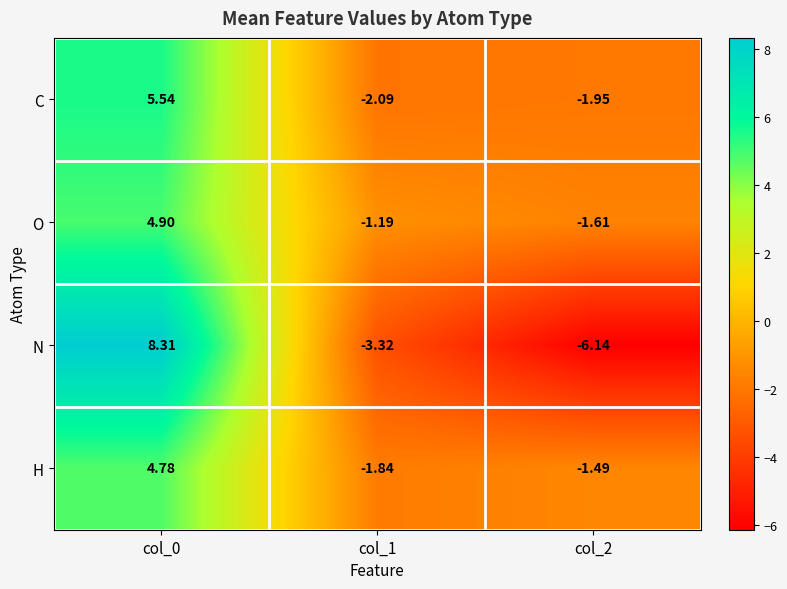

Which series has the largest total across all categories?

O